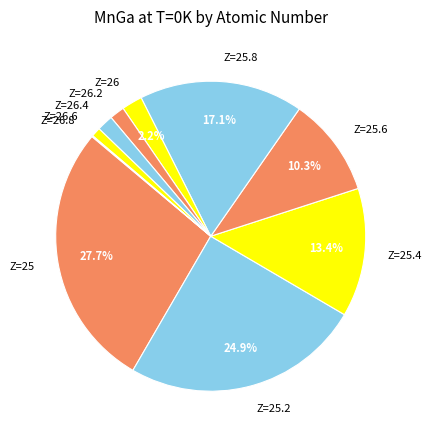

What is the ratio of the value at Z=26 to the value at Z=26.4?

1.3